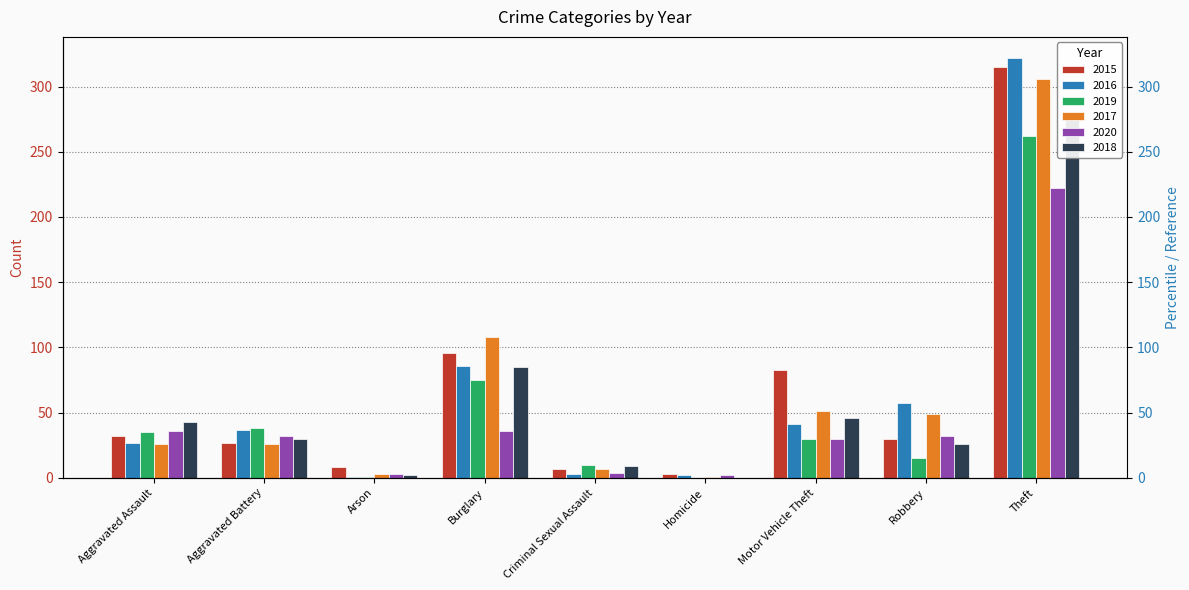

What is the sum of the 2020 values at Aggravated Assault and Aggravated Battery?

68